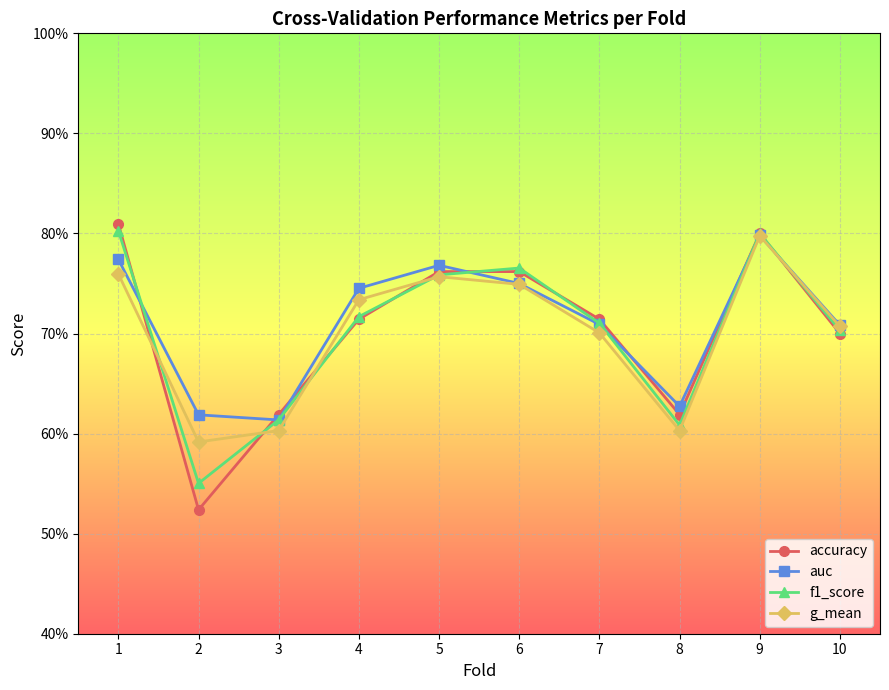

Is this an area chart (filled region under the line)?

No